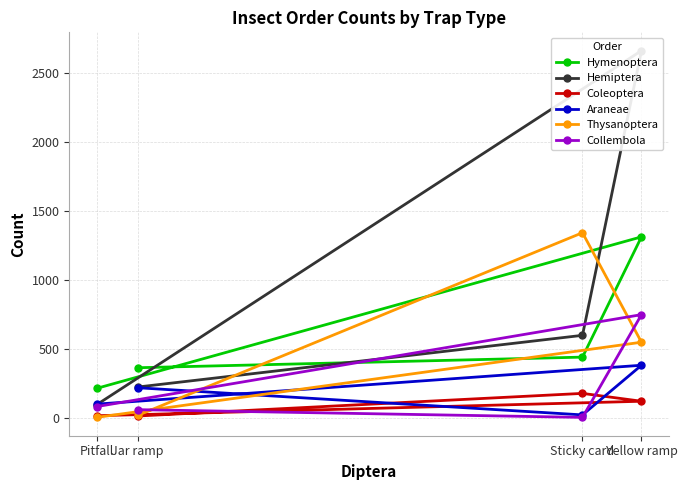

True or false: Collembola and Hymenoptera intersect in this chart.

False